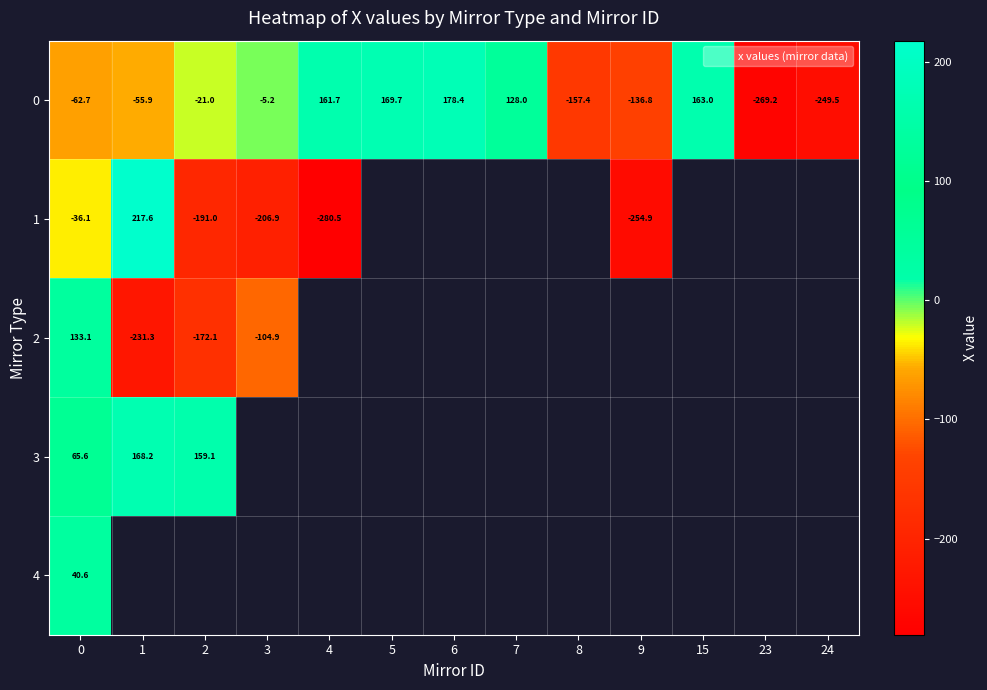

What is the maximum value for 2?

133.1